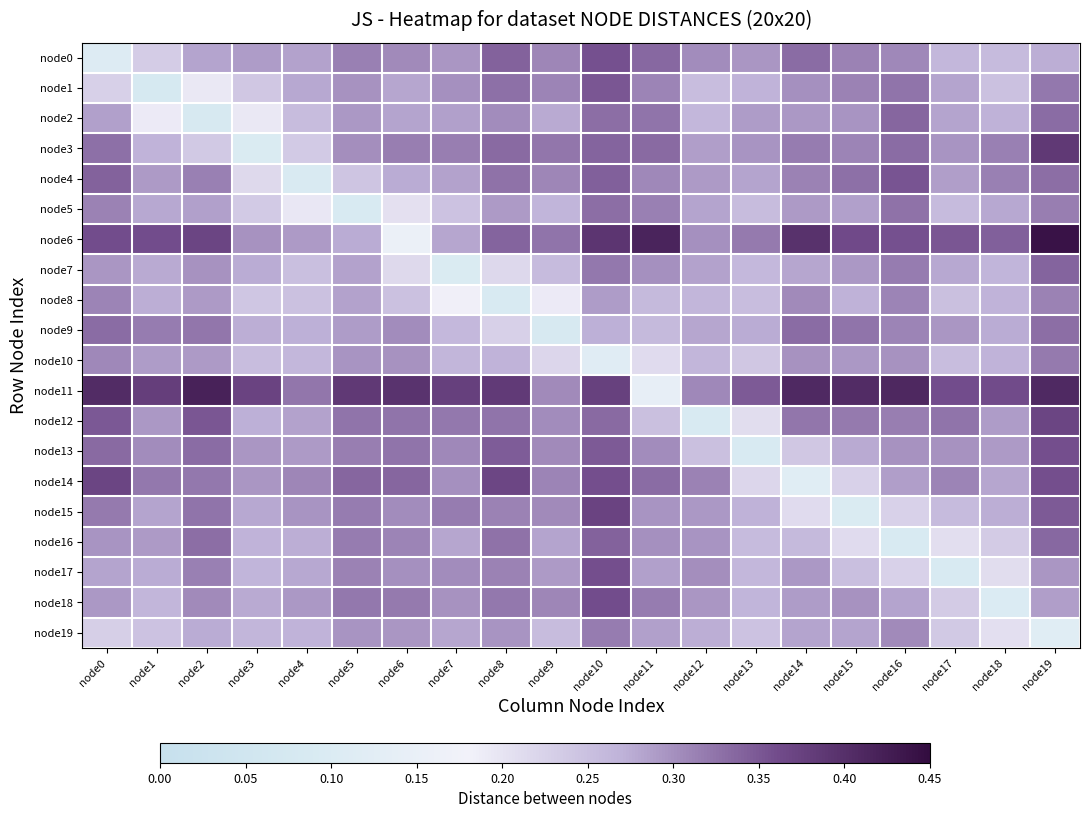

What is the greatest value displayed?

0.4